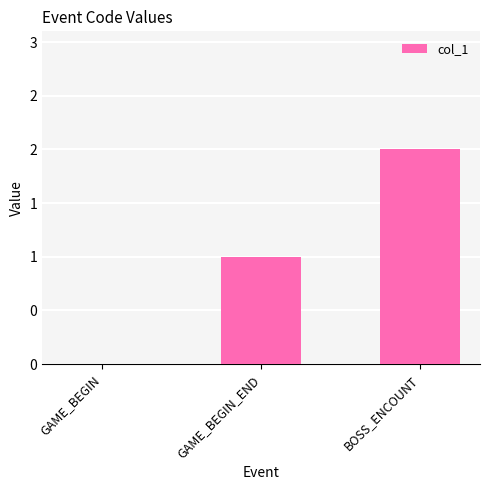

What is the approximate value at GAME_BEGIN_END?

1